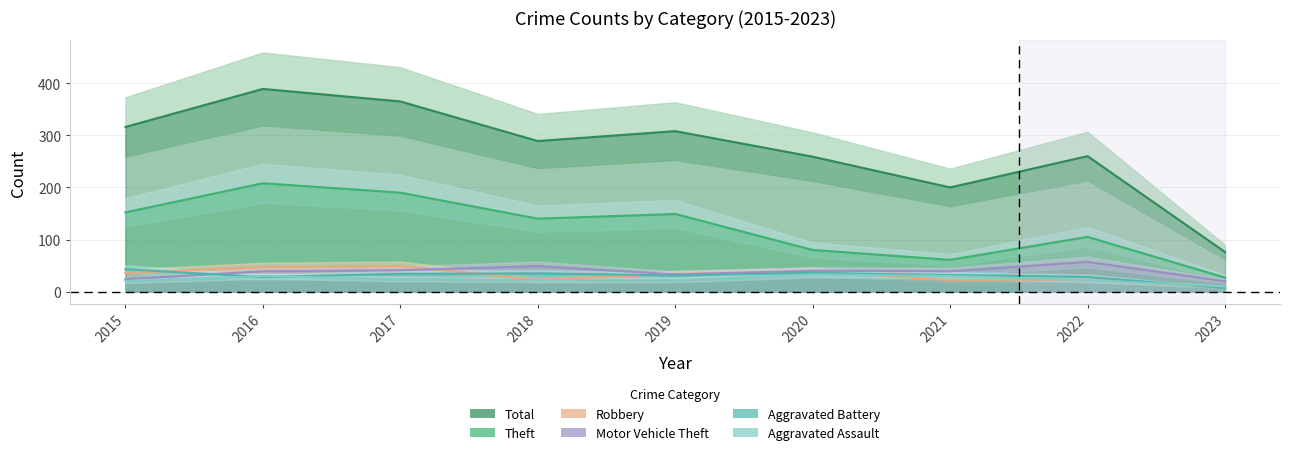

What is the minimum value shown in the chart?

7